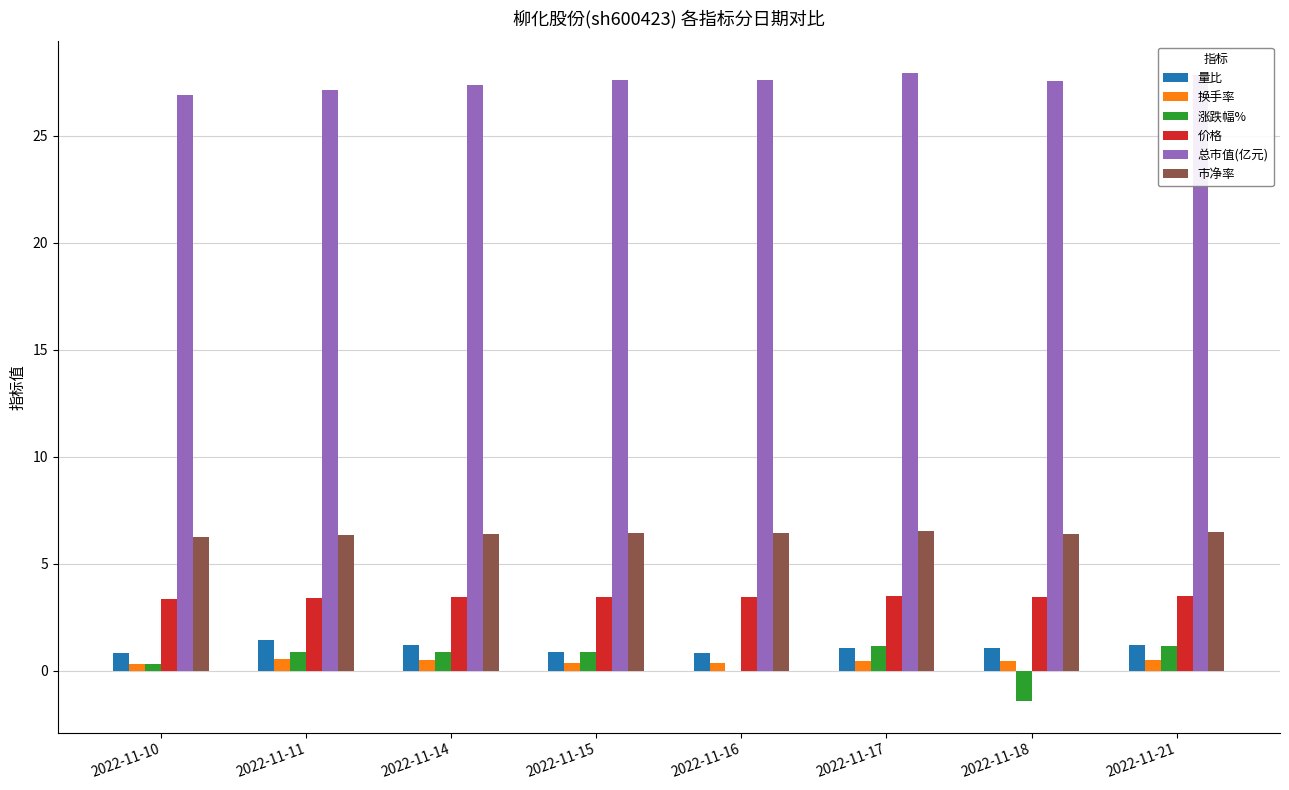

Are the bars horizontal?

No